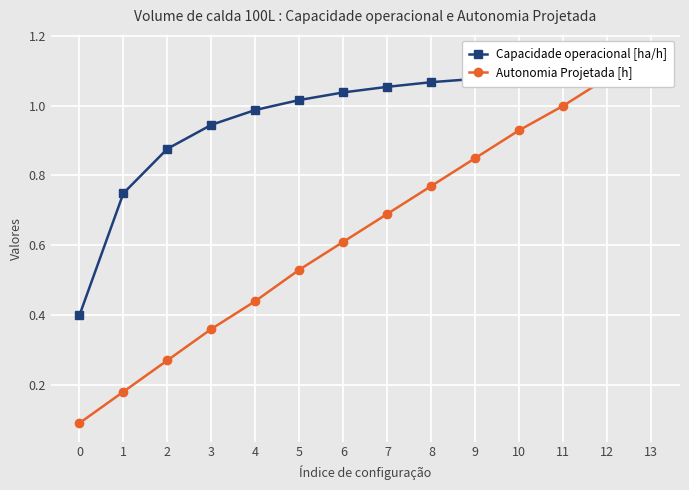

True or false: Capacidade operacional [ha/h] has more than 0 points higher than both neighbors.

True